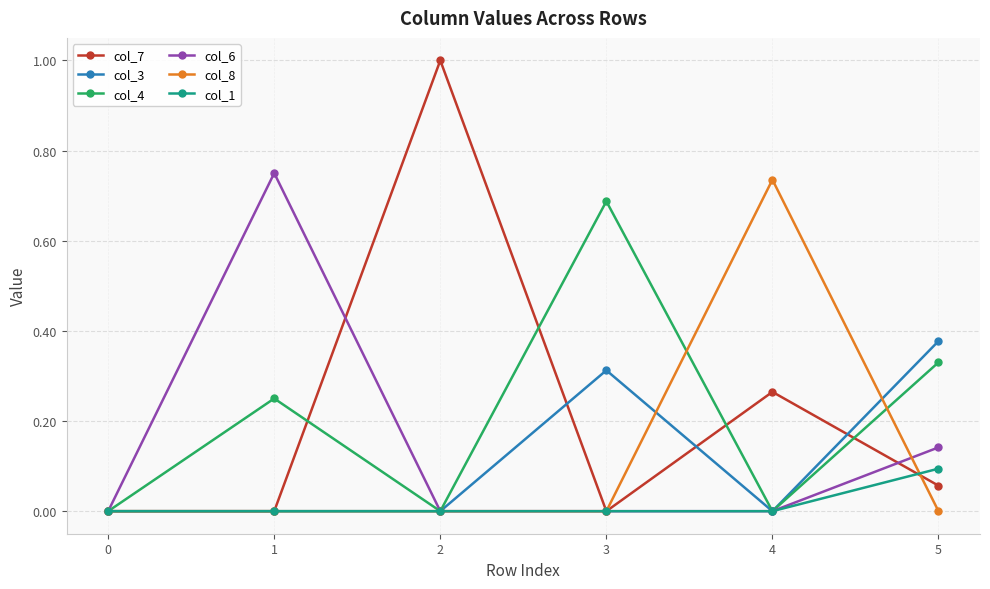

Is it true that col_4 equals 0.4 at 0?

False